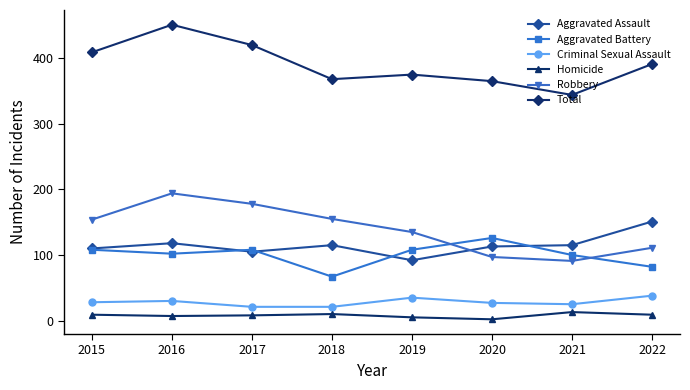

What is the difference between the Robbery values at 2015 and 2017?

24